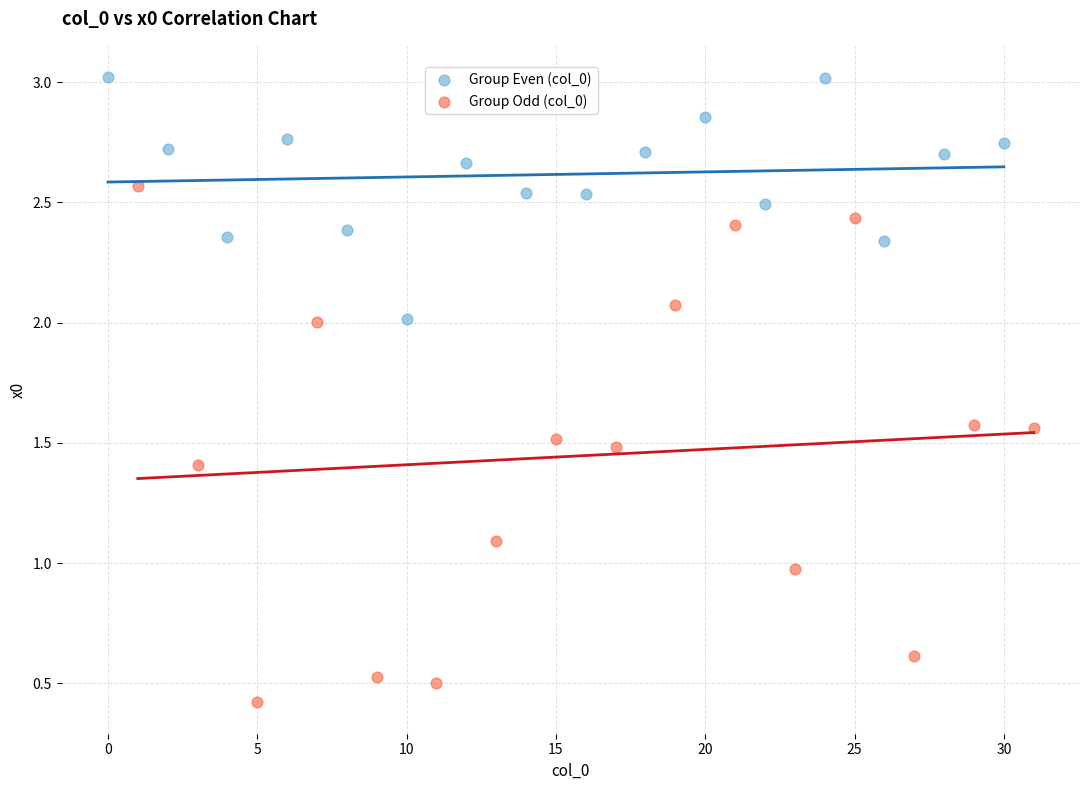

Which series contains the lowest Y value?

Group Odd (col_0)